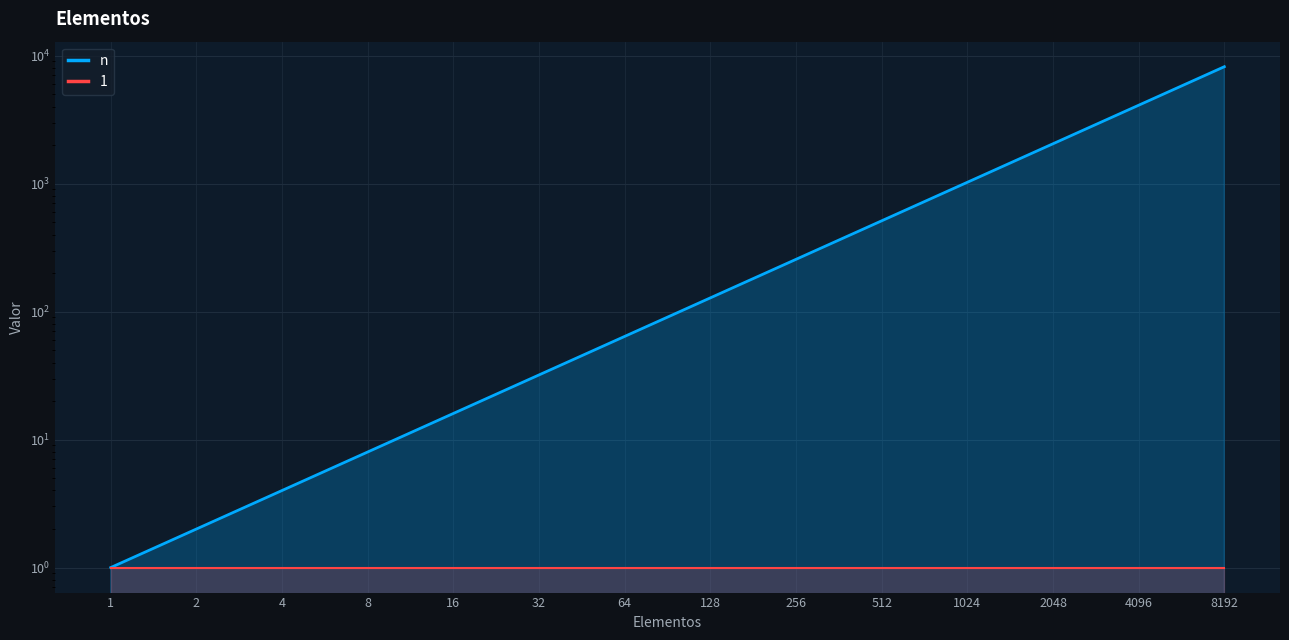

What is the value of the 7th point from the left?

64